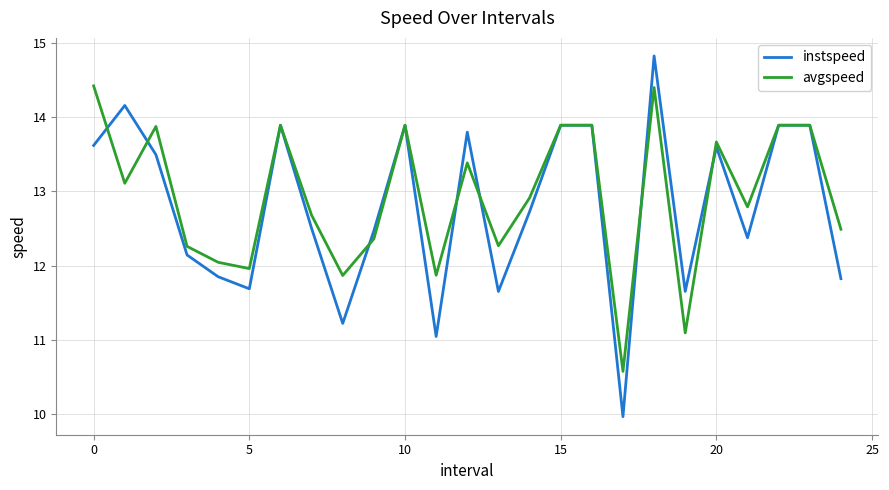

List the series in order of their peak value, highest first.

instspeed, avgspeed